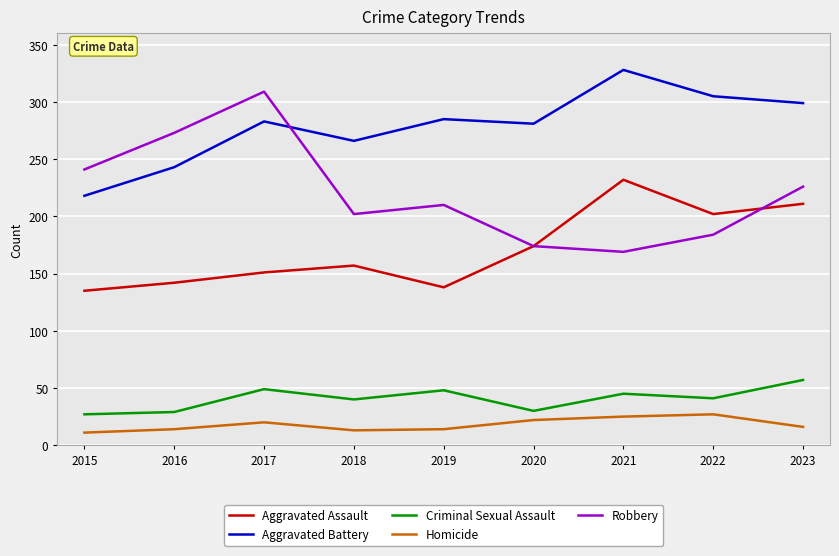

How many intersections are there between Robbery and Aggravated Battery?

1